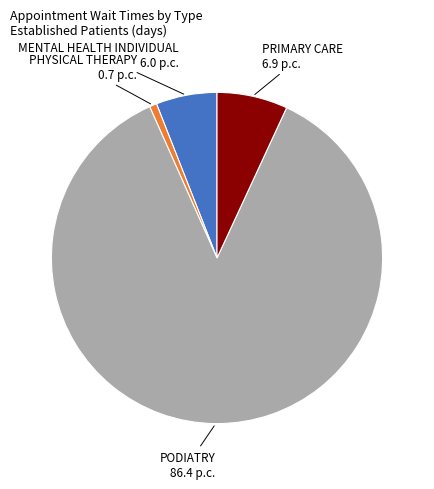

The PRIMARY CARE slice represents 17% of the pie. True or false?

False